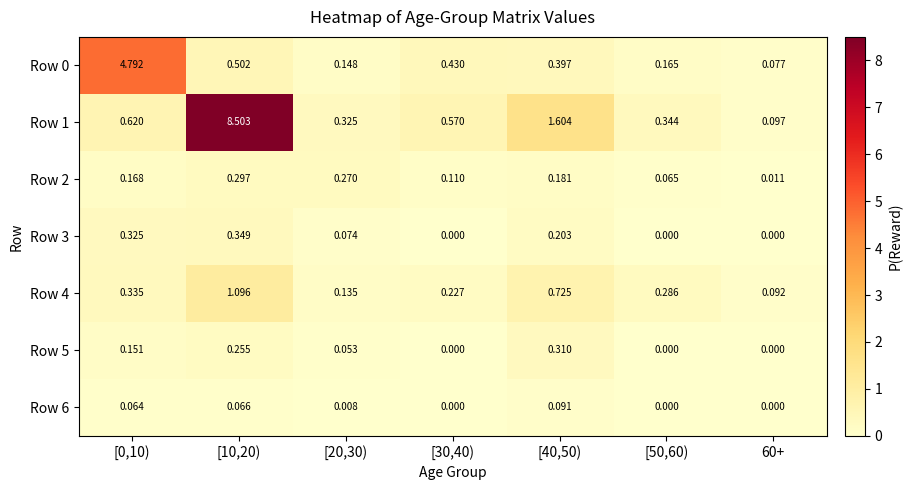

What is the total value across all series at [20,30)?

1.0